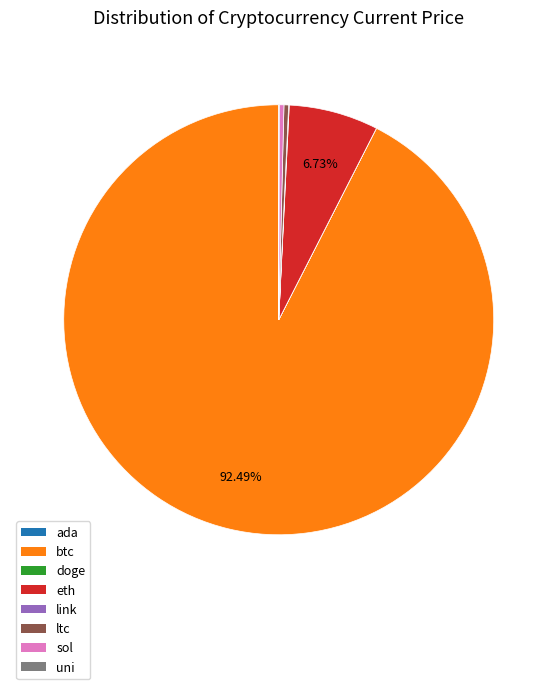

Is the sum of btc and sol greater than half?

Yes